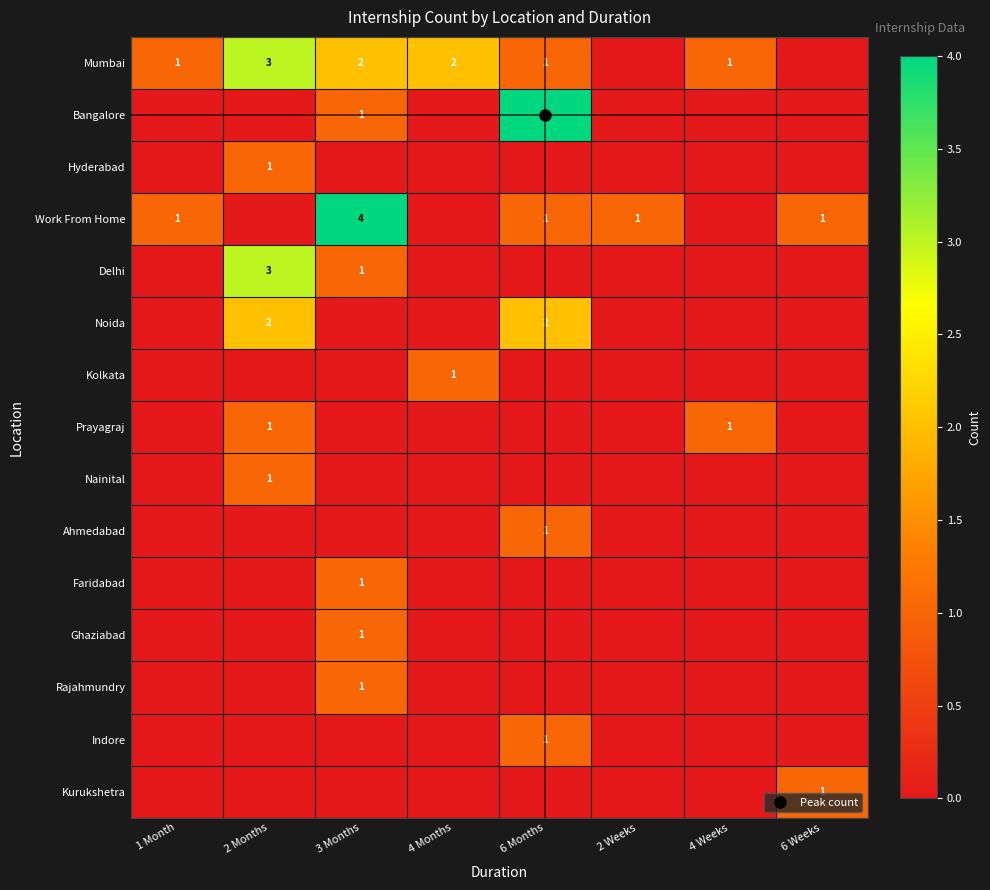

At which category is the sum across all series the highest?

2 Months